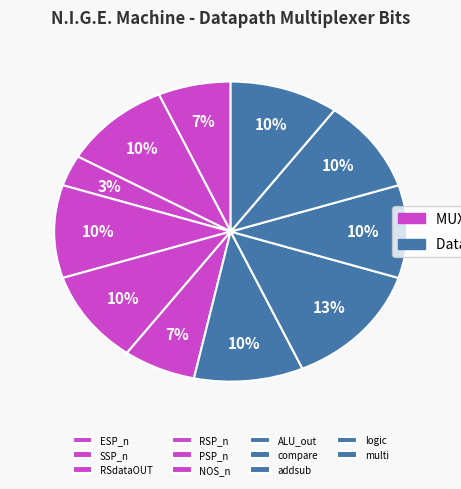

What is the ratio of the value at RSP_n to the value at compare?

0.8